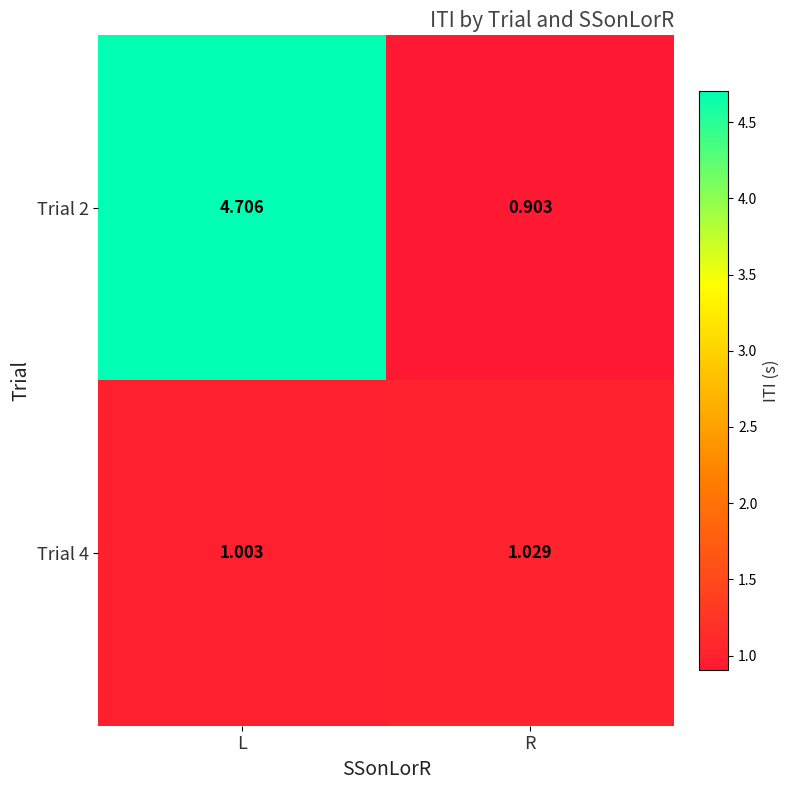

Rank the categories by Trial 4 value from highest to lowest.

R, L